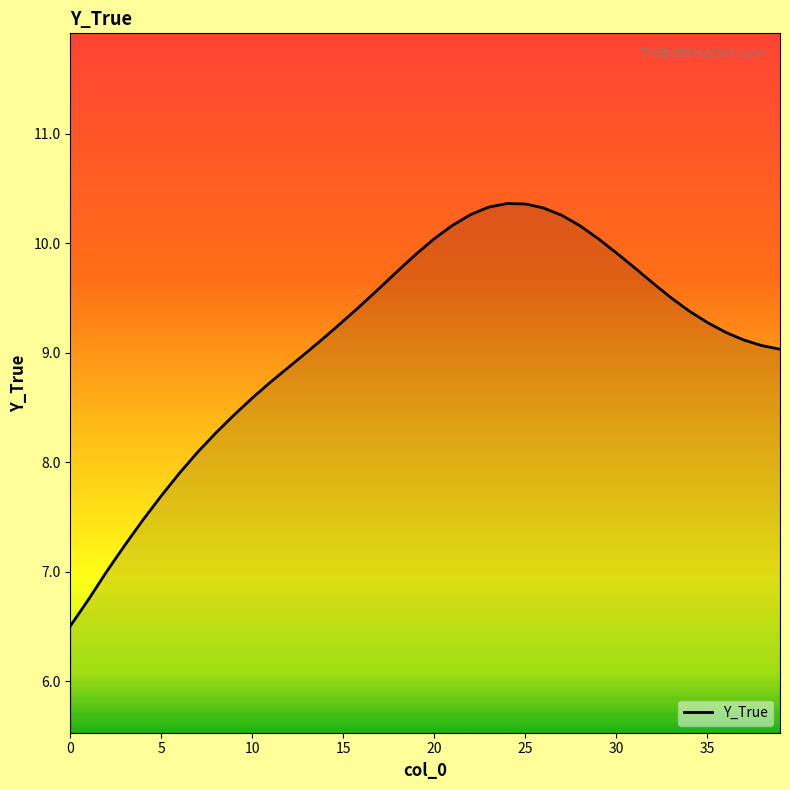

What is the maximum value shown in the chart?

10.4